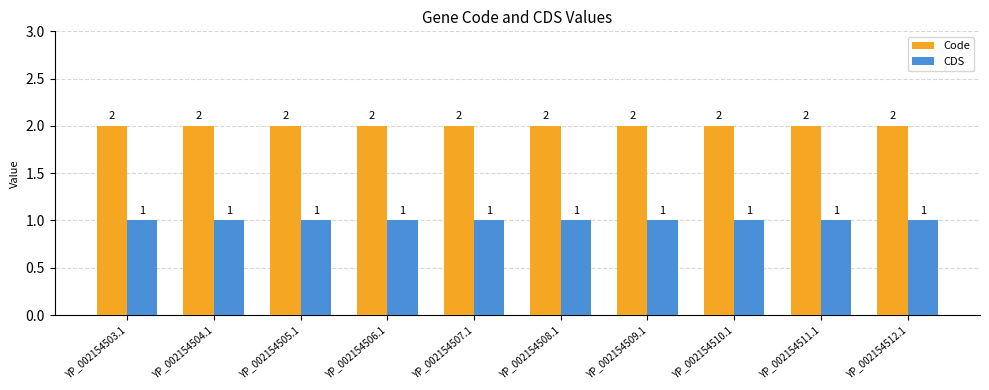

What is the label of the 1st bar from the left?

YP_002154503.1